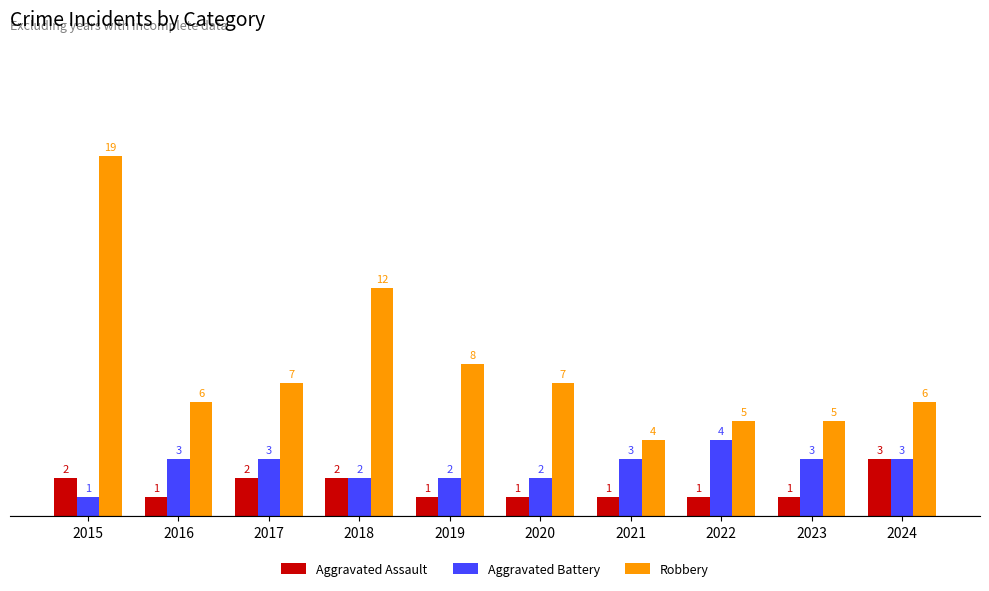

What is the difference between the highest and lowest values at 2021?

3